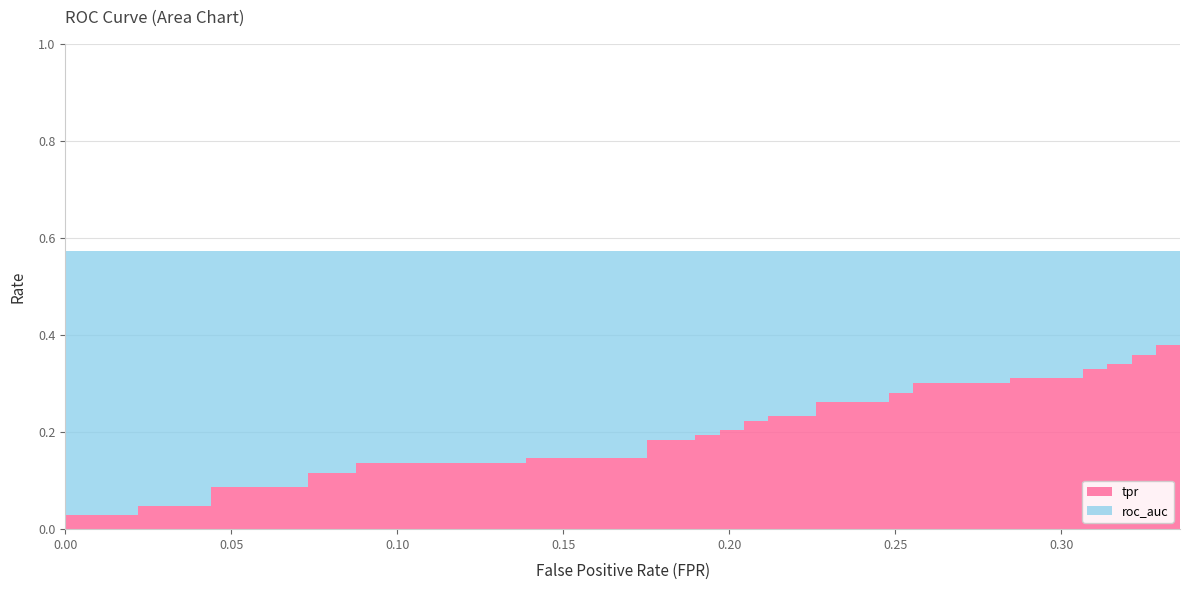

True or false: tpr and roc_auc intersect in this chart.

False